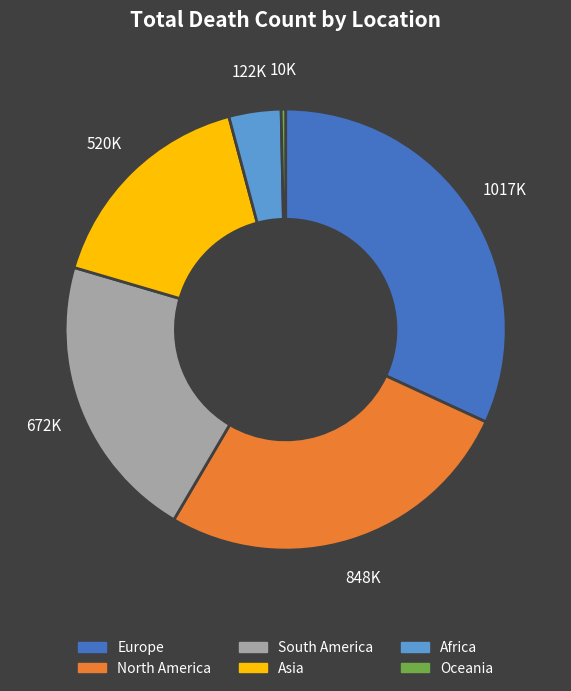

How many slices are in this pie chart?

6